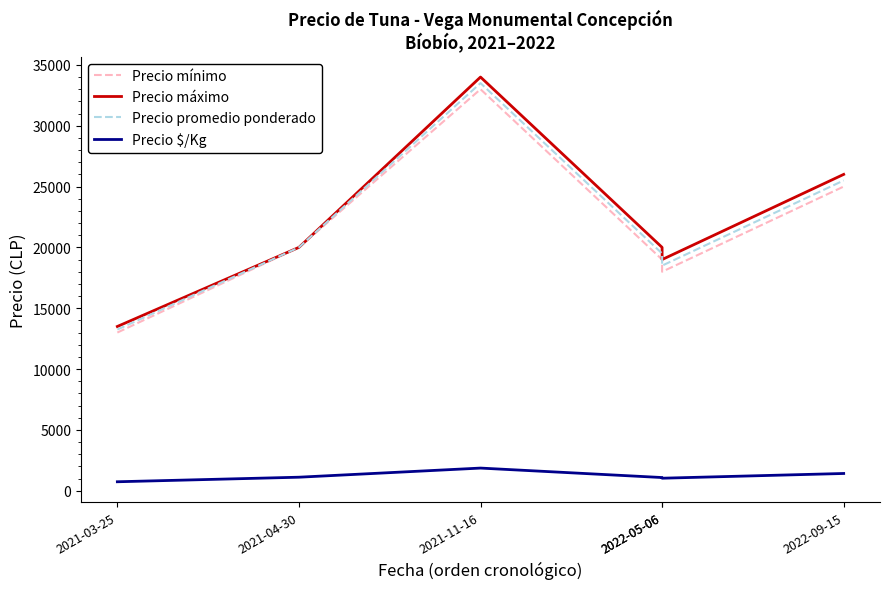

Which category has the highest value across all series?

2021-11-16